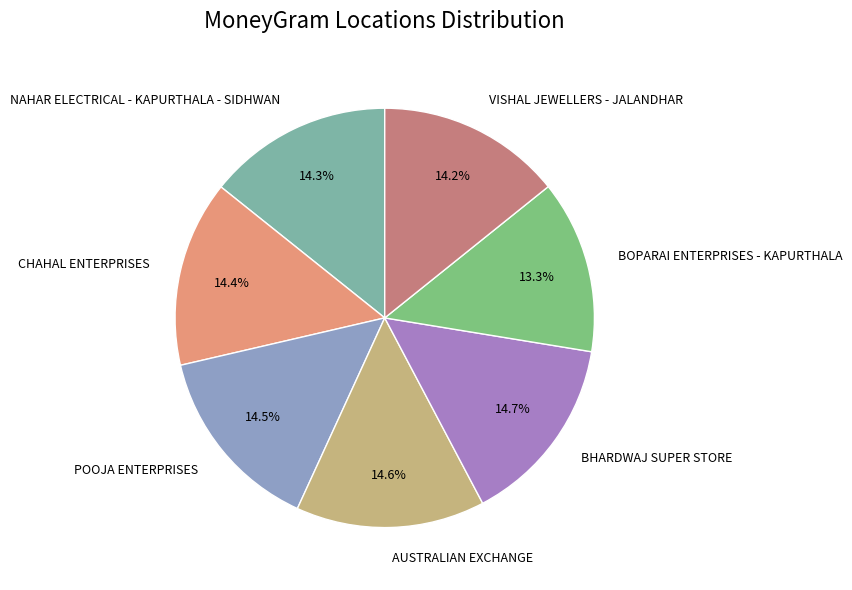

How many slices are in this pie chart?

7